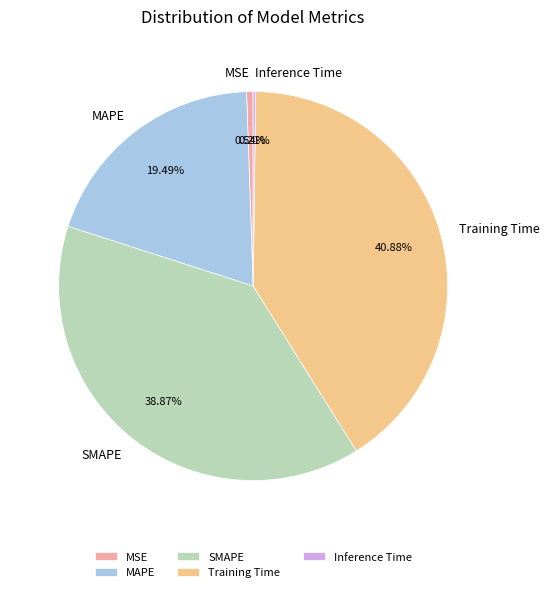

Is the sum of MAPE and SMAPE greater than half?

Yes